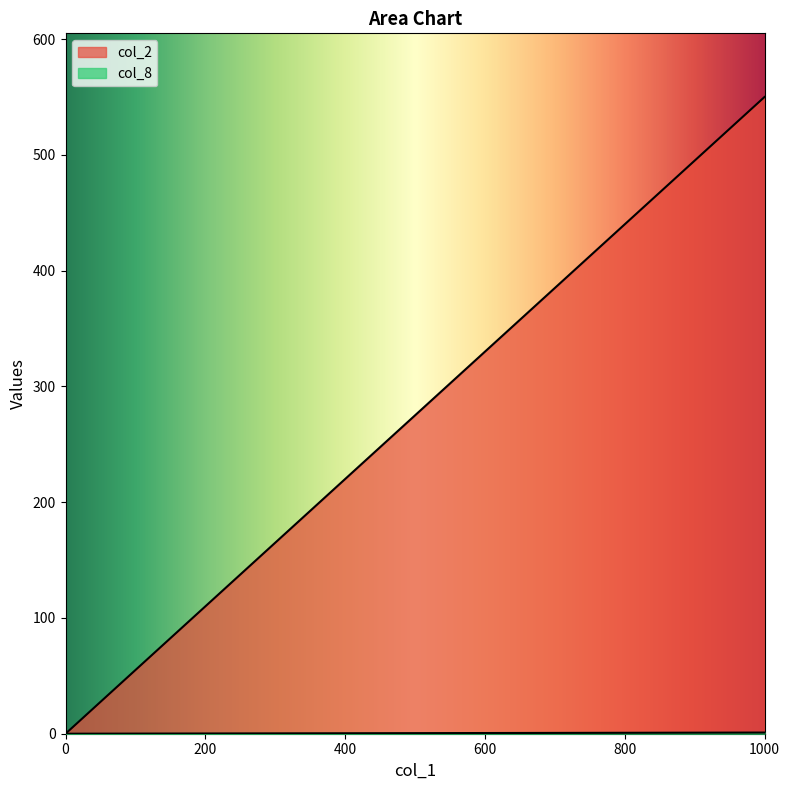

At which label does col_8 reach its peak?

1000